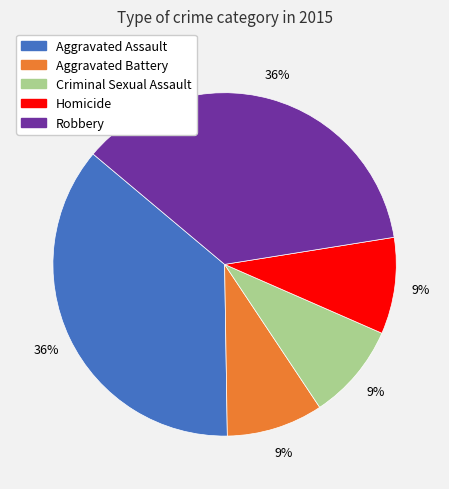

To the nearest percent, what portion does Homicide represent?

9%